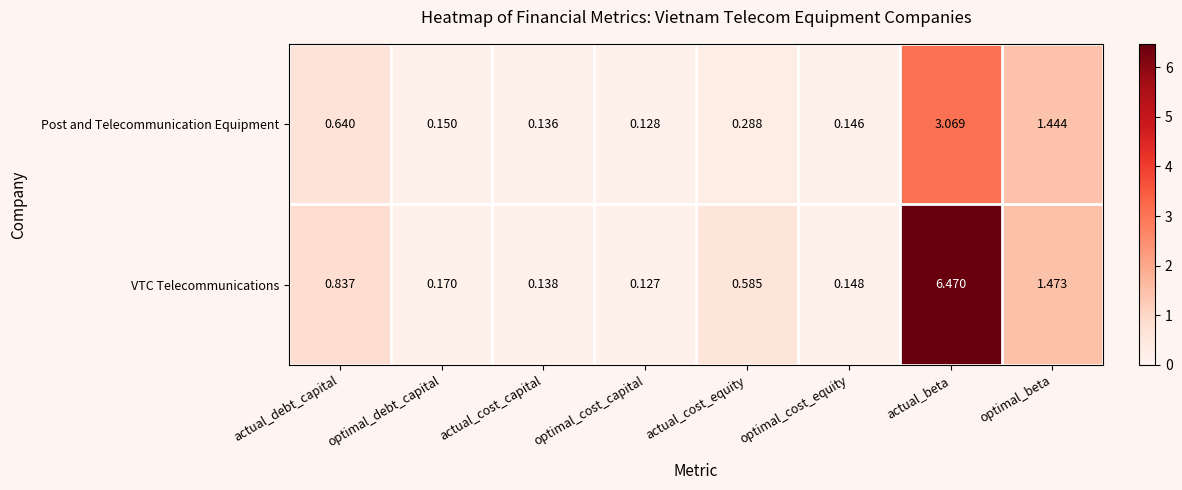

List the series in order of their peak value, lowest first.

Post and Telecommunication Equipment, VTC Telecommunications